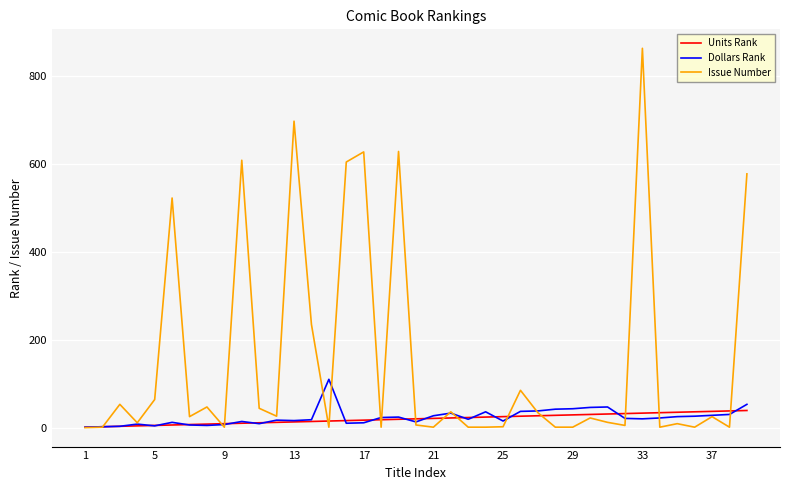

What is the maximum value for Issue Number?

864